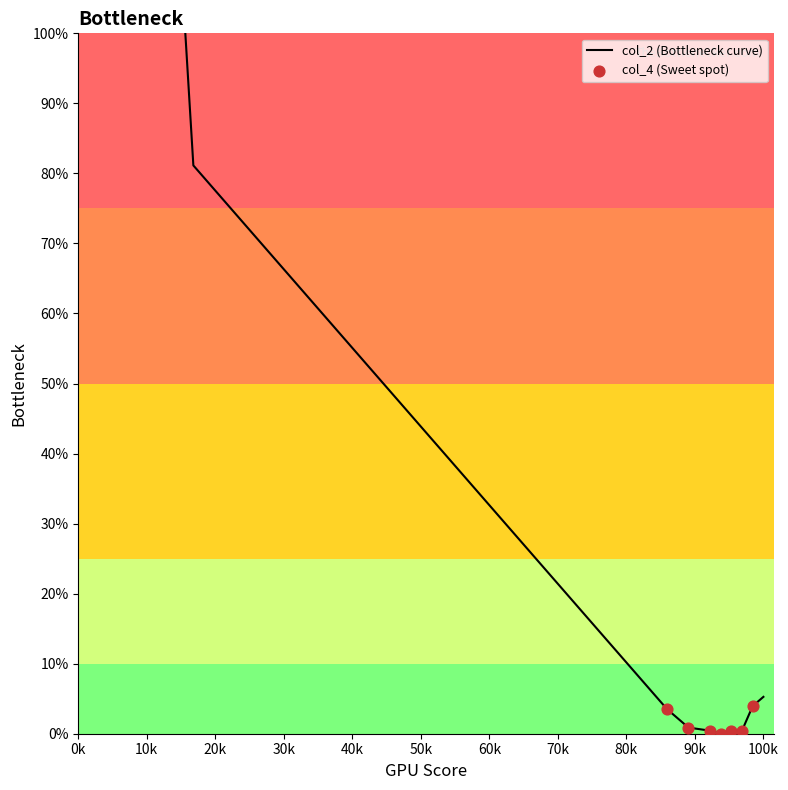

What is the maximum value shown in the chart?

100.0